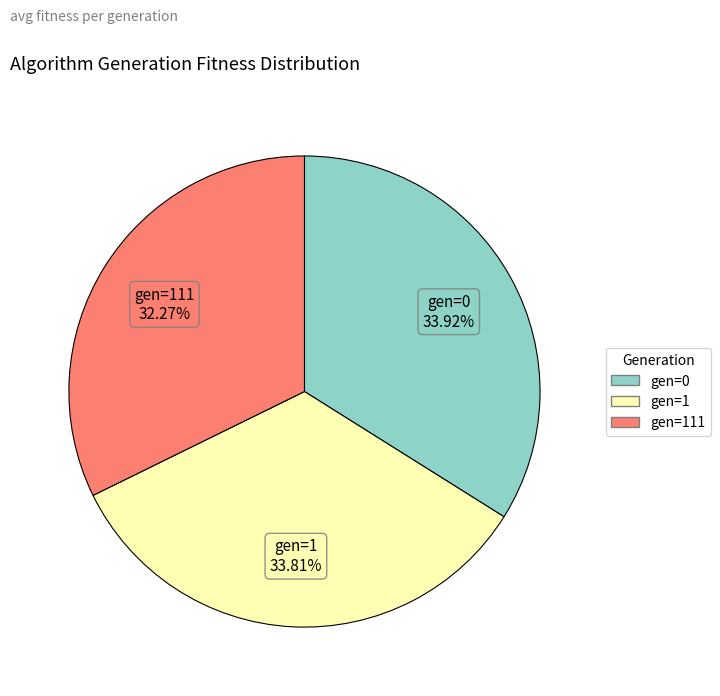

To the nearest percent, what is the difference between the largest and smallest slice percentages?

2%